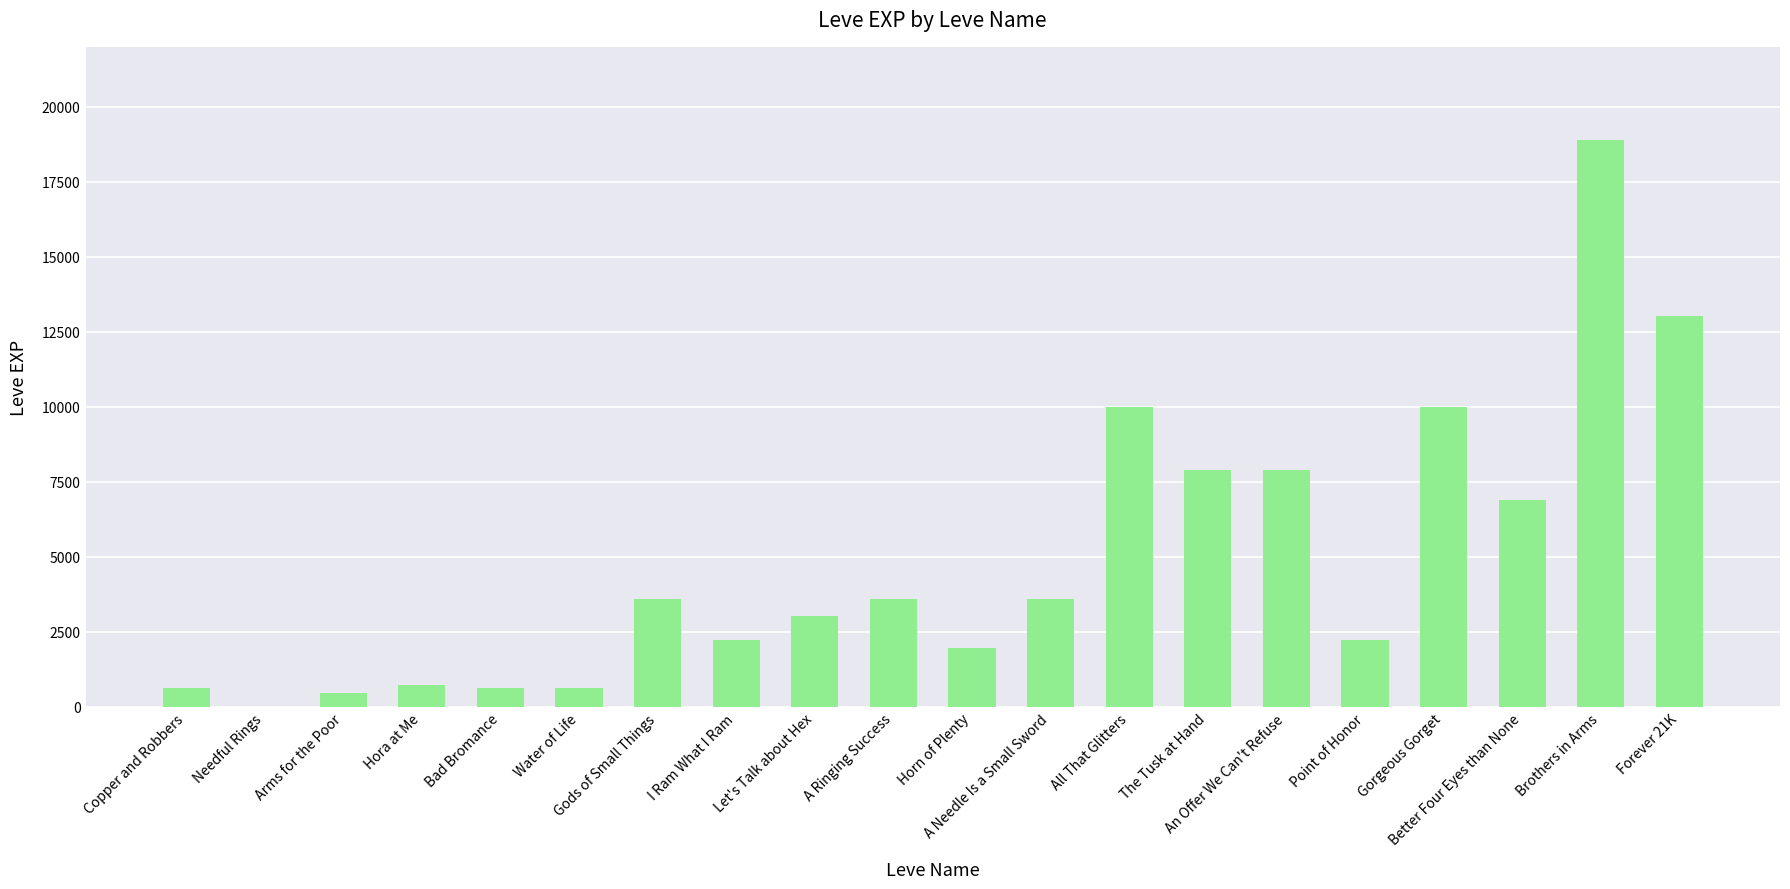

What is the sum of all values?

97911